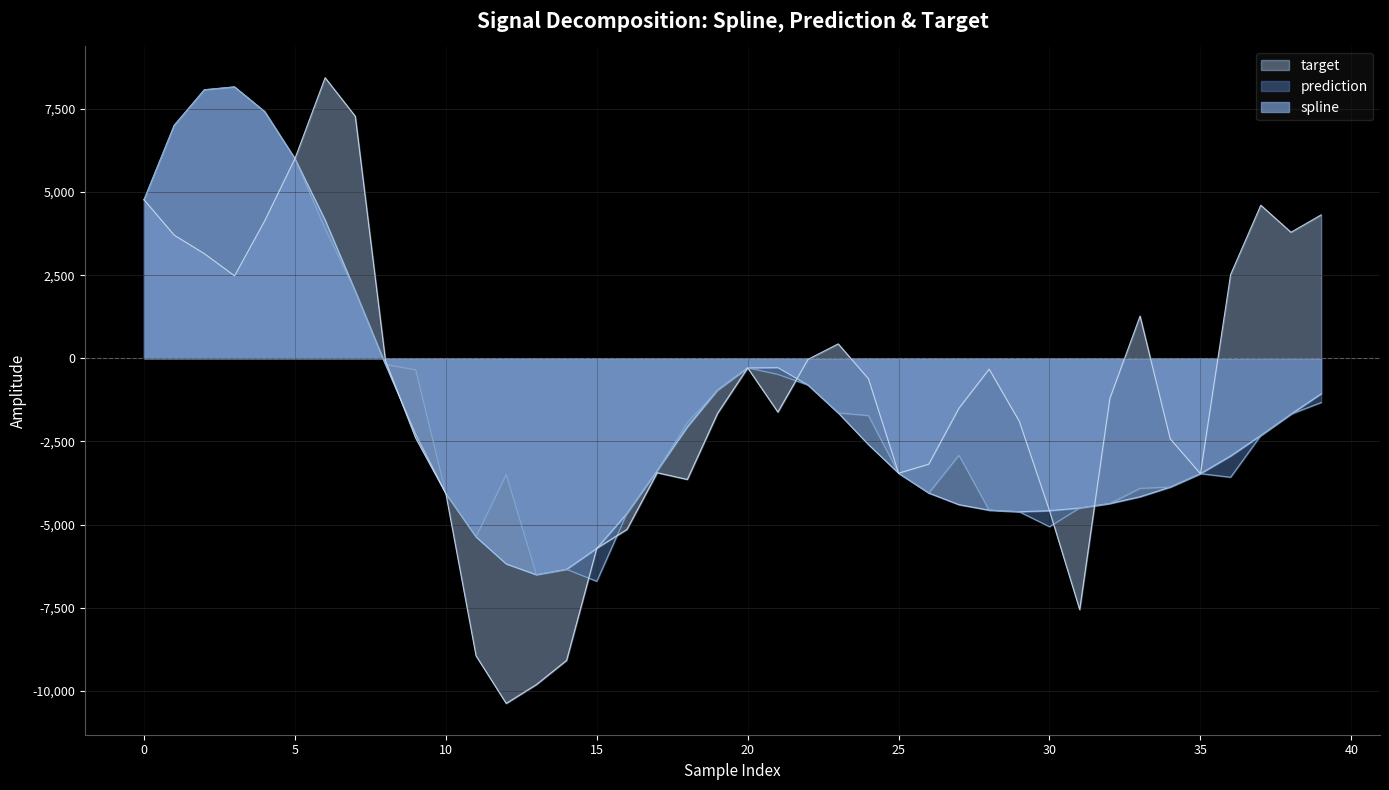

At which category is the sum across all series the highest?

2